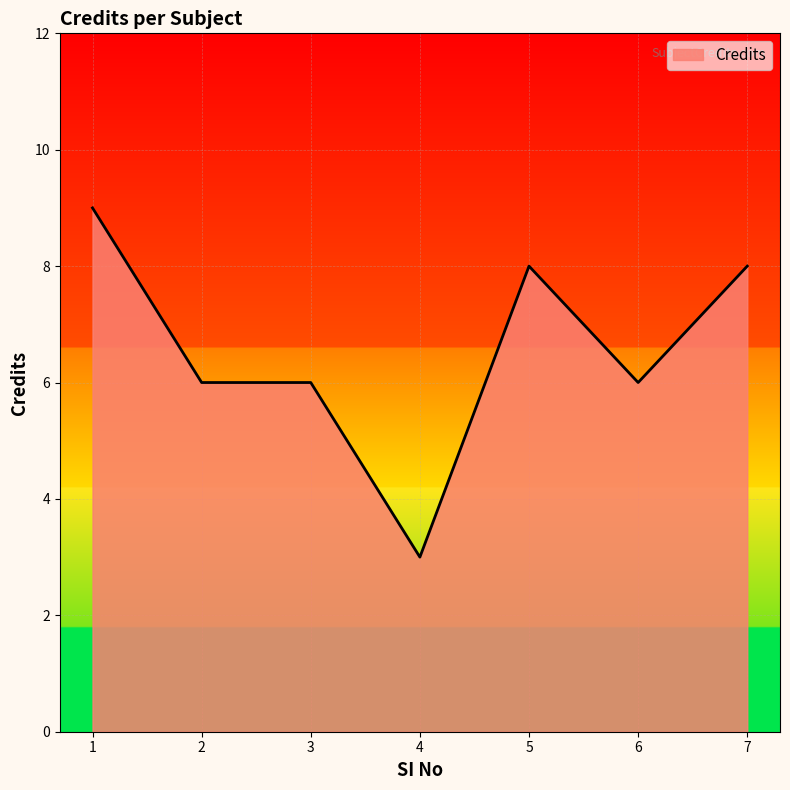

True or false: there are more than 0 points higher than both neighbors.

True